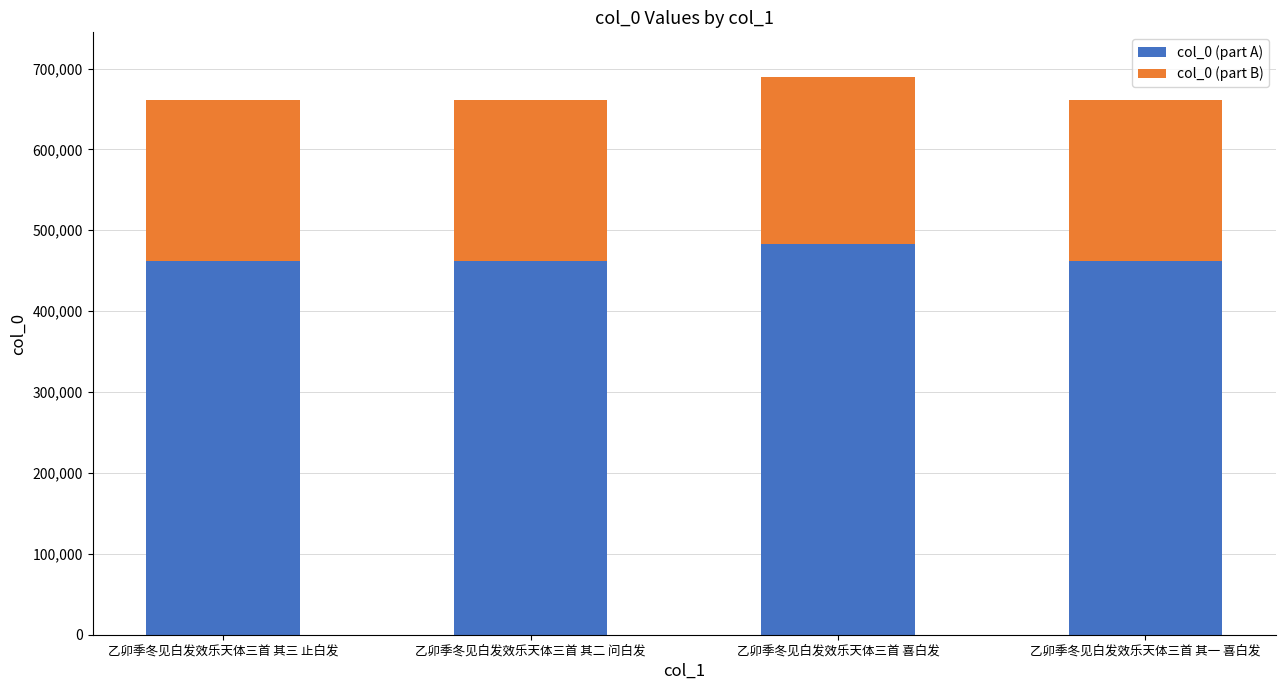

Where is col_0 (part A) nearest to the value 472578?

乙卯季冬见白发效乐天体三首 其三 止白发